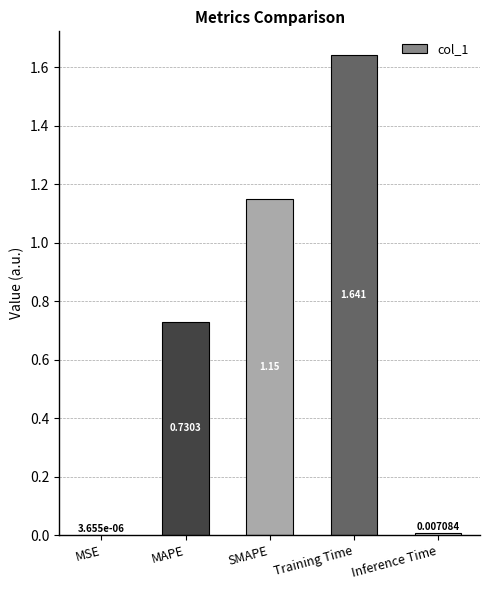

Where is the data nearest to the value 0?

MSE